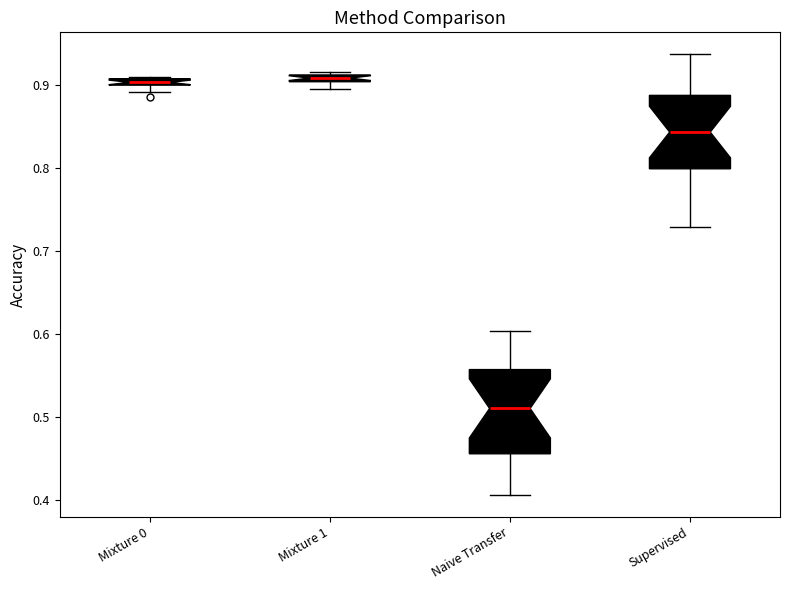

Where is the upper edge of the box for Mixture 0 on the y-axis? The values are not printed on the chart, so give them approximately, as read against the axis.

0.91